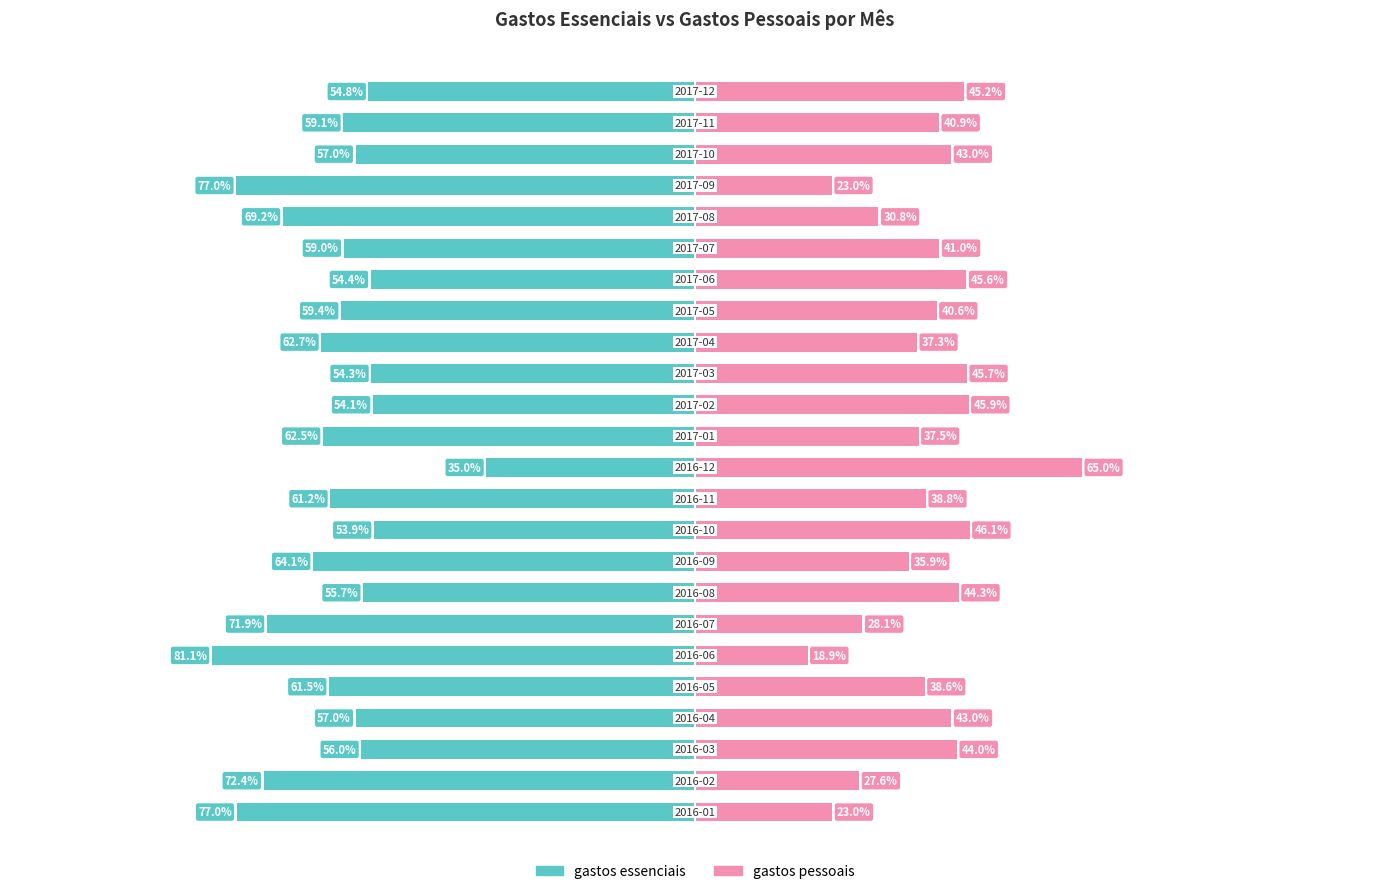

What is the lowest value of the gastos pessoais series?

18.9